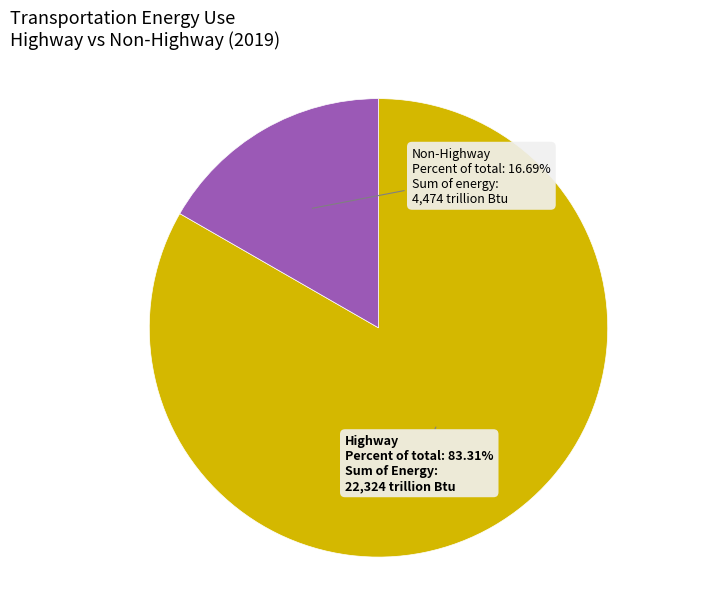

Do Highway and Non-Highway together represent more than half of the pie?

Yes